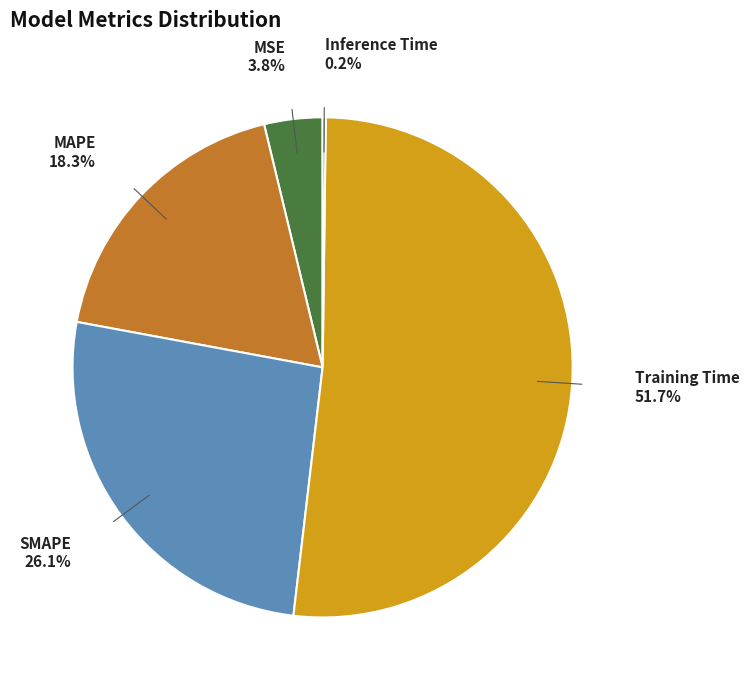

Which has a higher value, Training Time or MAPE?

Training Time